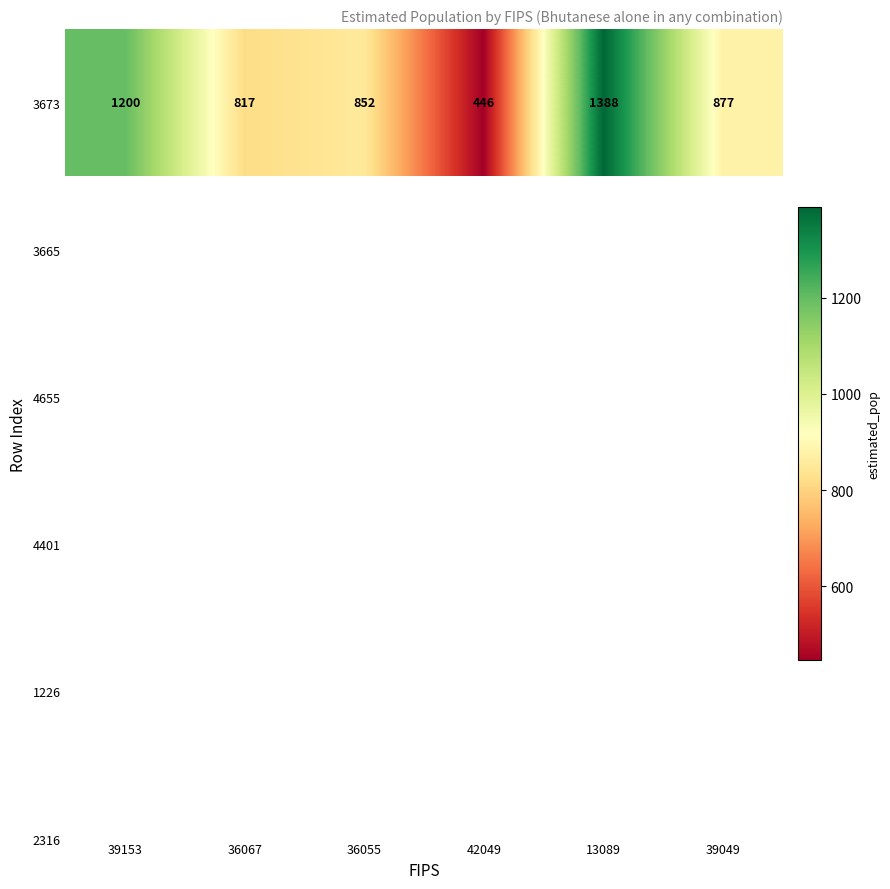

The chart shows a value of 722 at 42049. True or false?

False